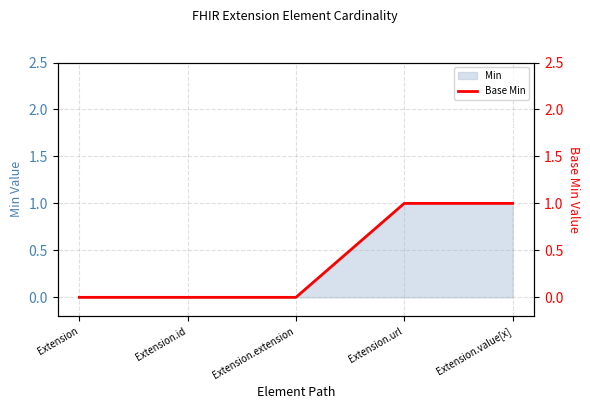

What is the value of the 4th point from the left?

1